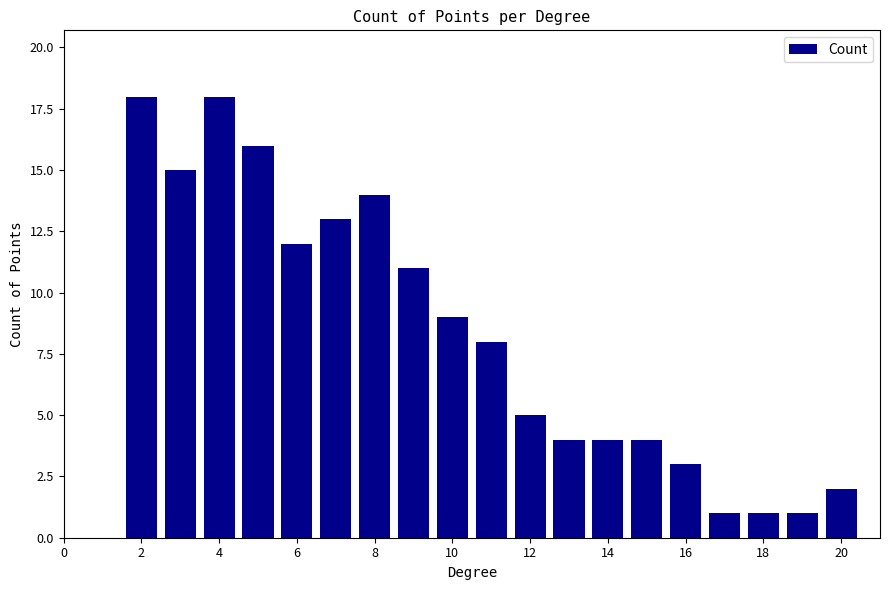

What is the sum of all values?

159